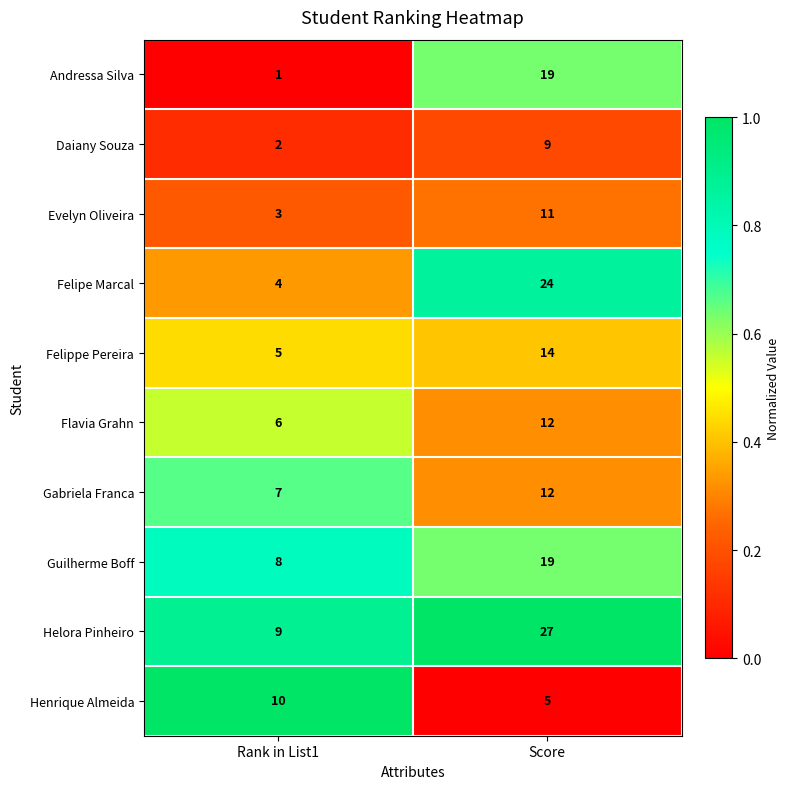

At which category does the chart reach its peak across all series?

Score